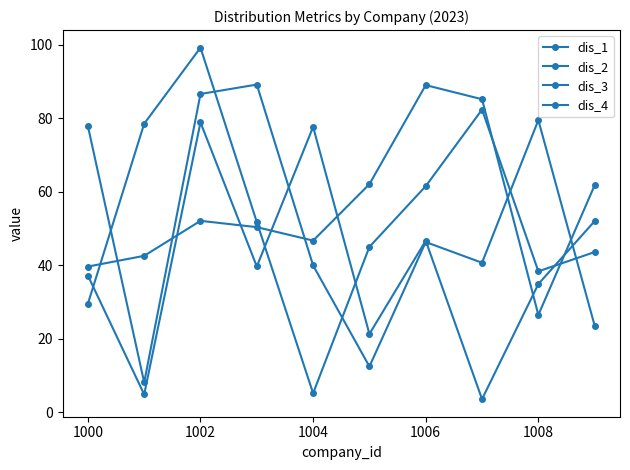

At how many categories does at least one series exceed 47?

10